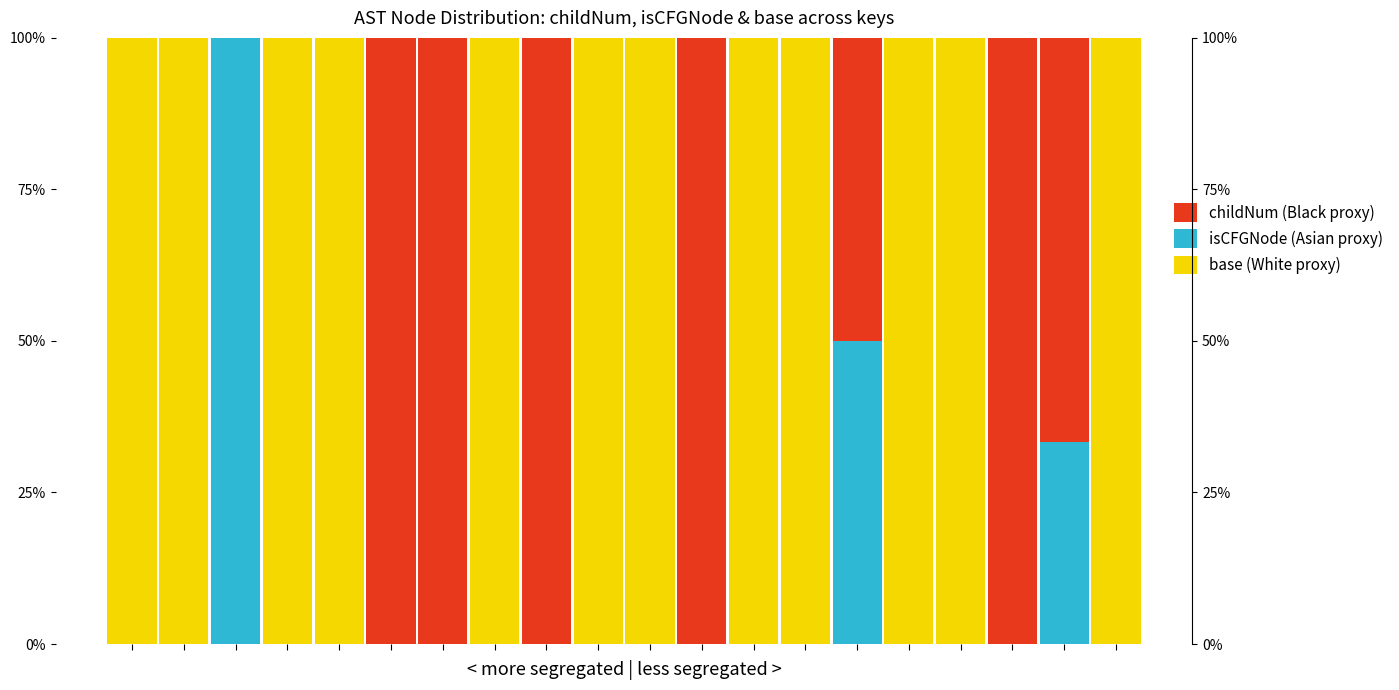

How many data points does each series have?

20